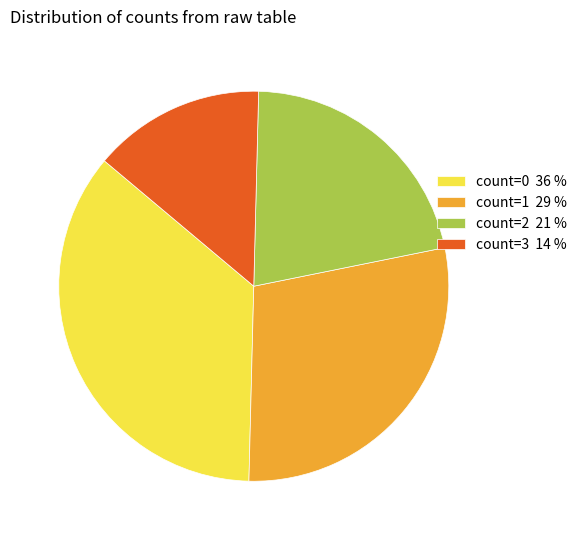

Combined, do count=1 and count=3 account for over 50%?

No